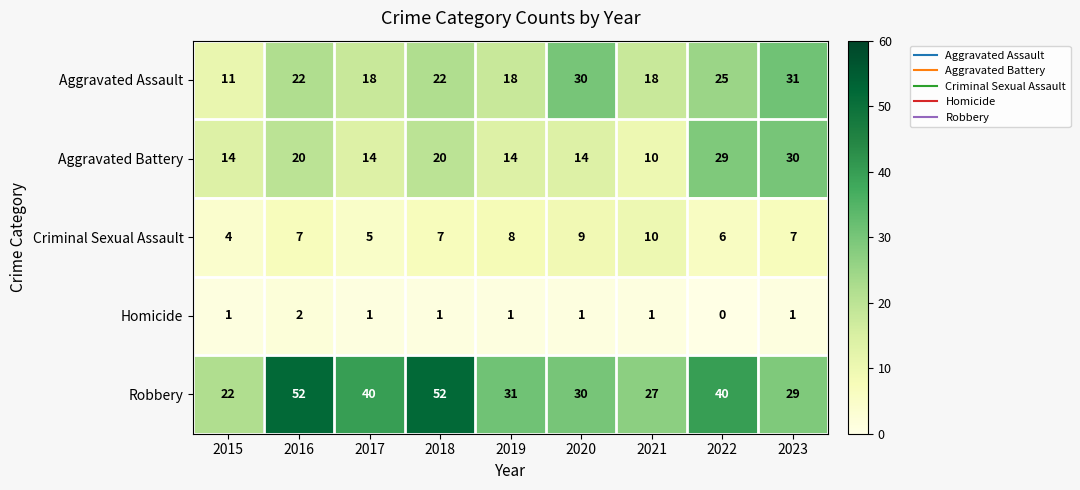

The Aggravated Assault series shows 18 at 2015. True or false?

False